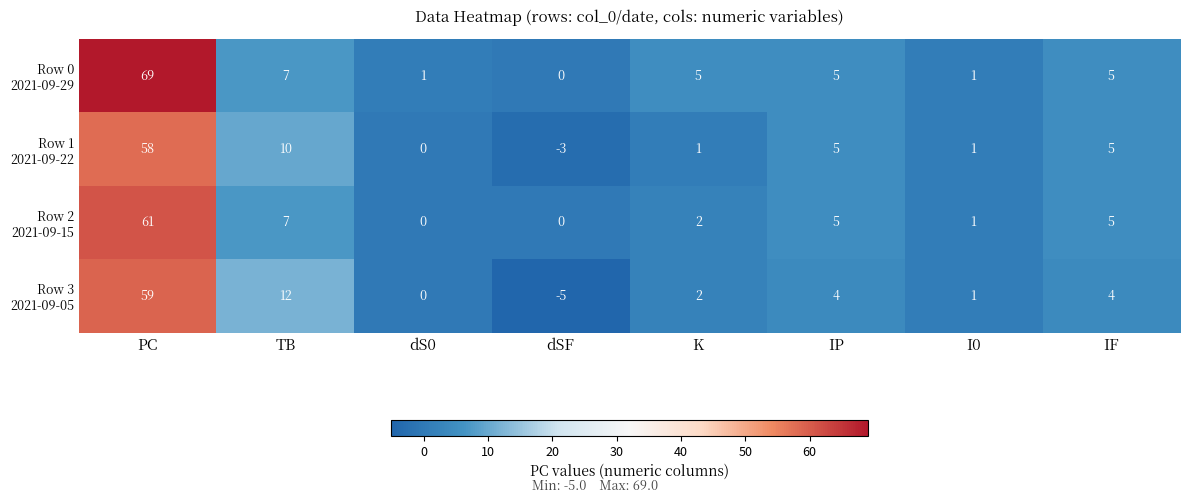

What is the smallest value displayed?

-5